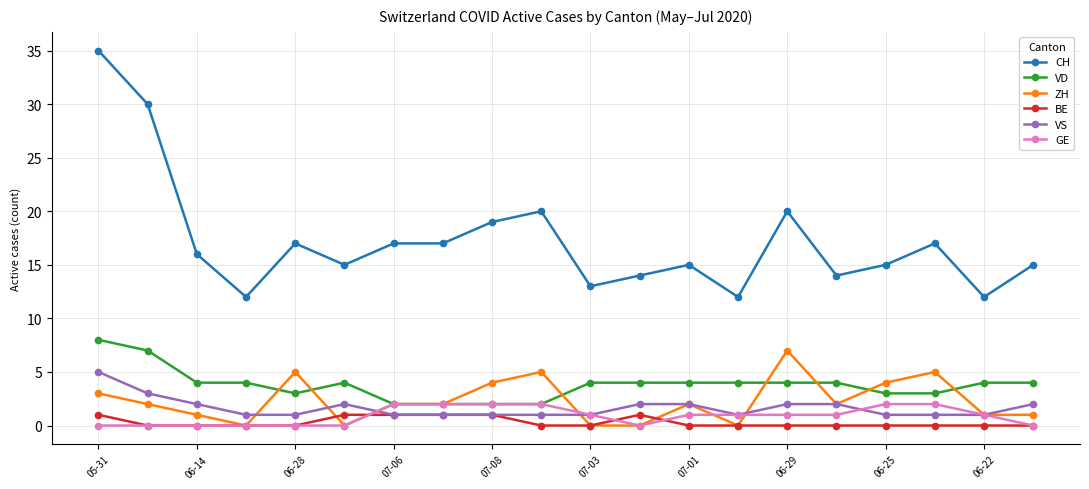

Which series has the largest total across all categories?

CH